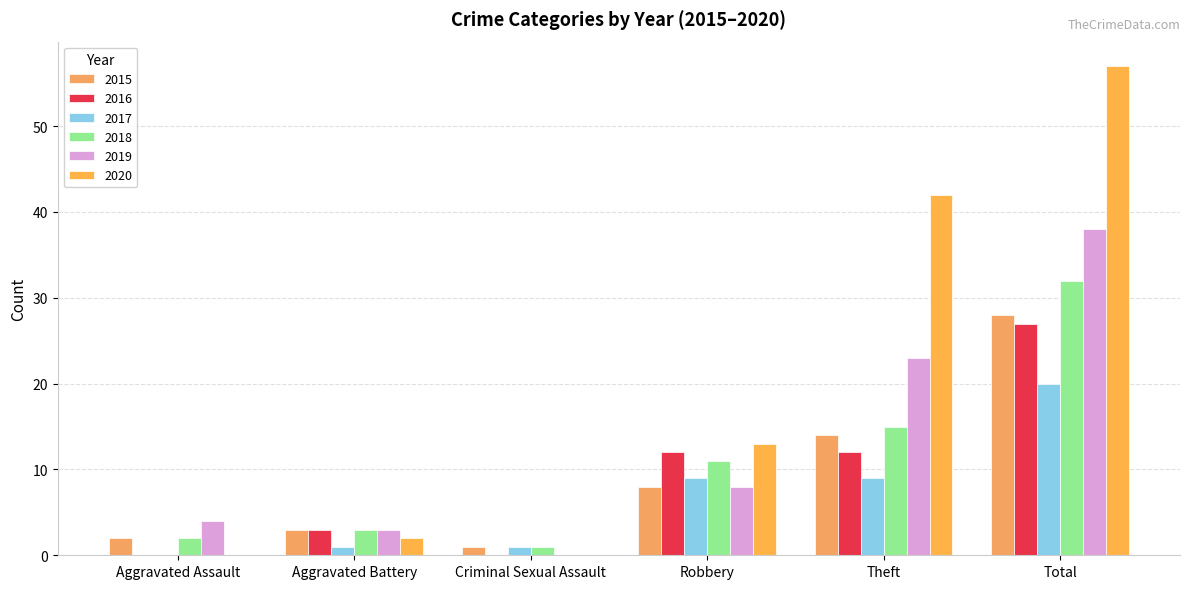

At how many categories does at least one series exceed 42?

1